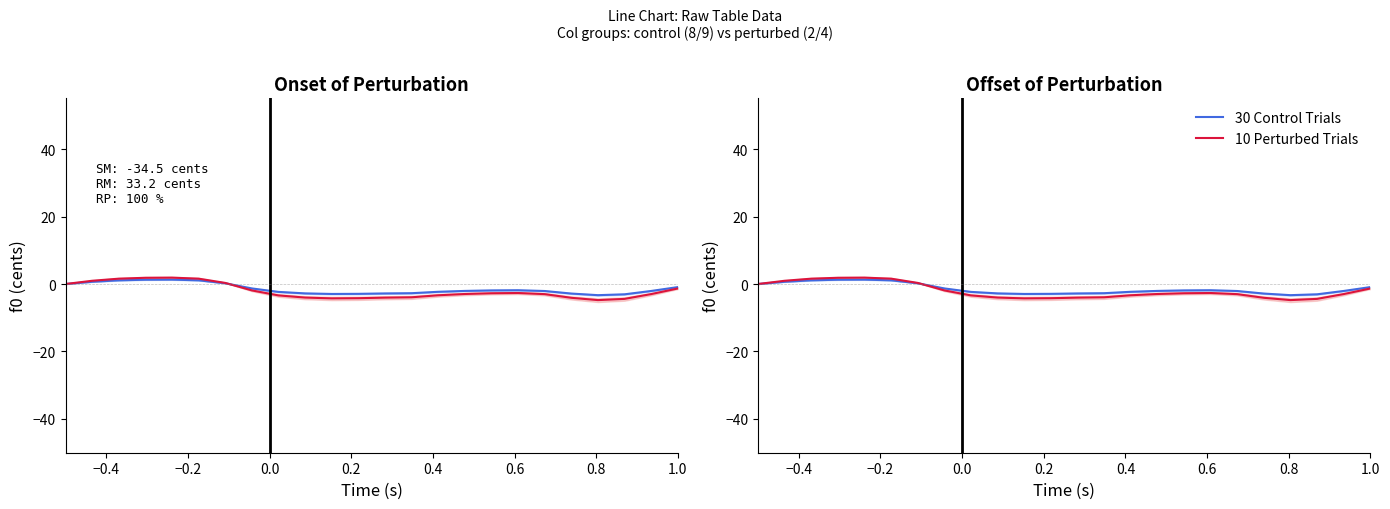

What is the value of the 10 Perturbed Trials point at the 10th from the left?

-4.0